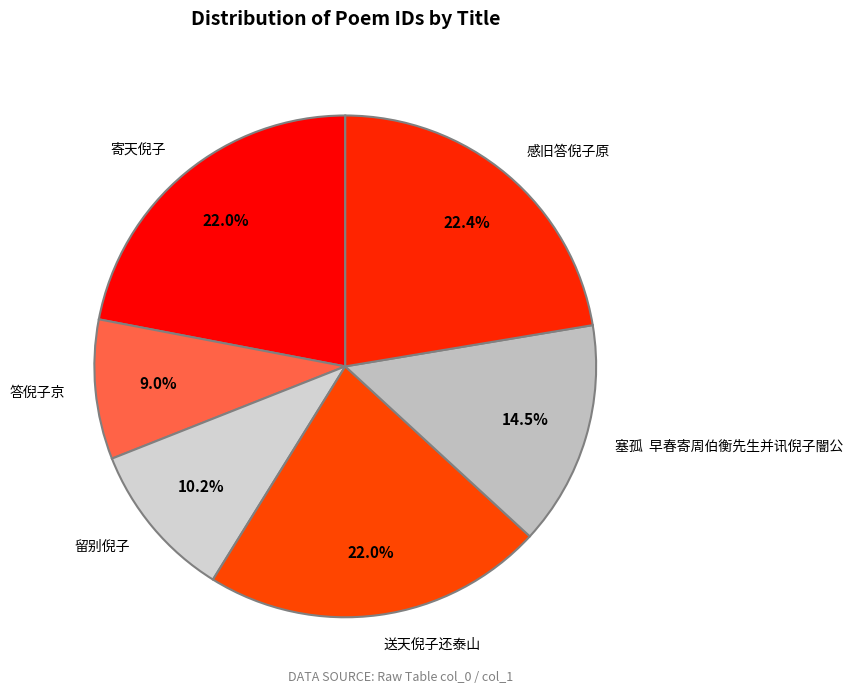

Which category has the smallest portion of the pie?

答倪子京